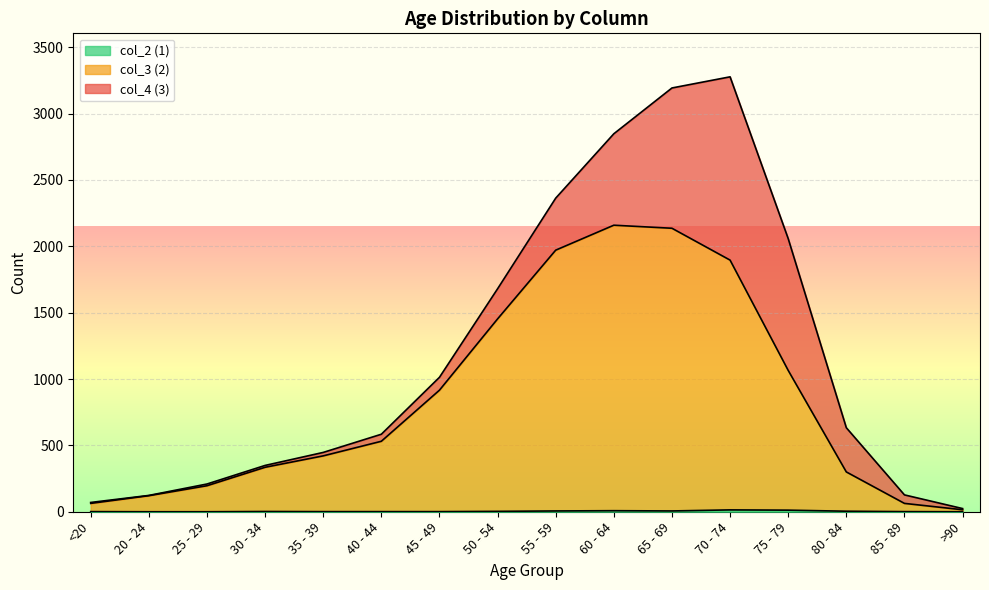

Rank the categories by col_2 (1) value from lowest to highest.

20 - 24, 25 - 29, >90, <20, 35 - 39, 40 - 44, 45 - 49, 85 - 89, 30 - 34, 50 - 54, 80 - 84, 55 - 59, 65 - 69, 60 - 64, 75 - 79, 70 - 74